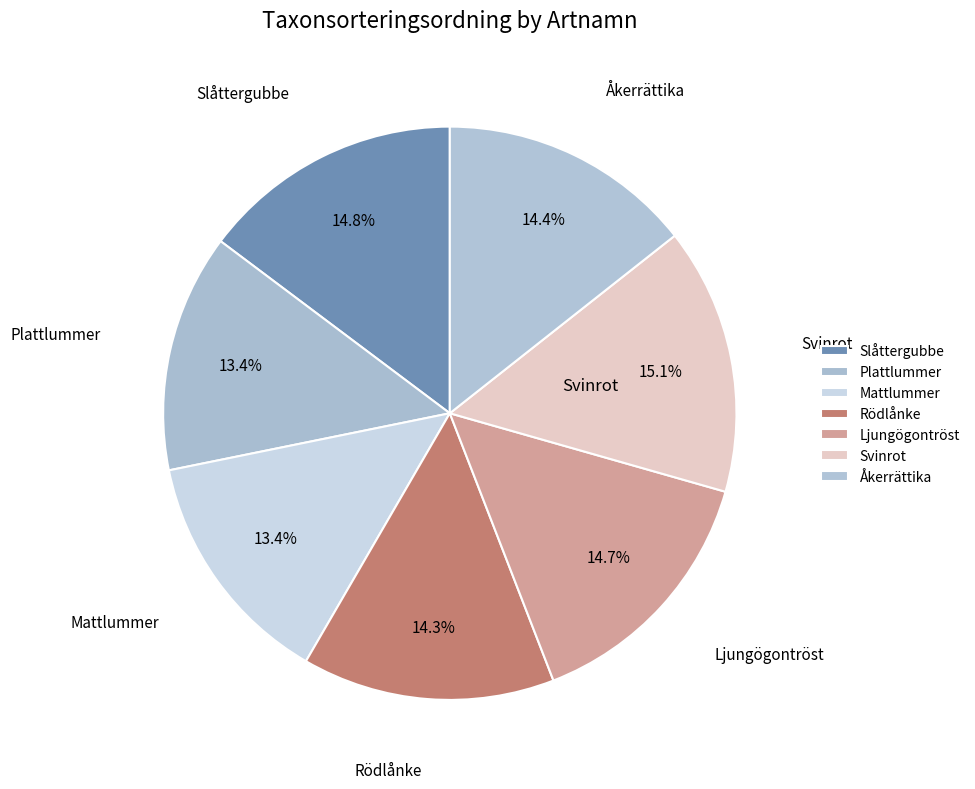

What is the smallest slice in the pie chart?

Mattlummer